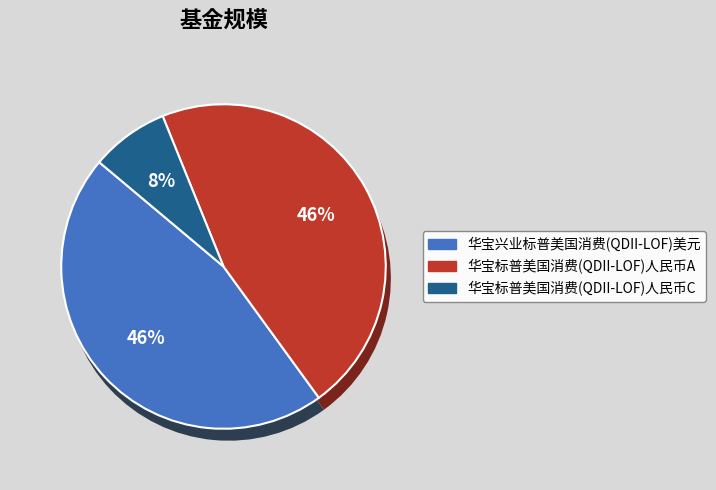

Is there any slice that represents more than half of the pie?

No